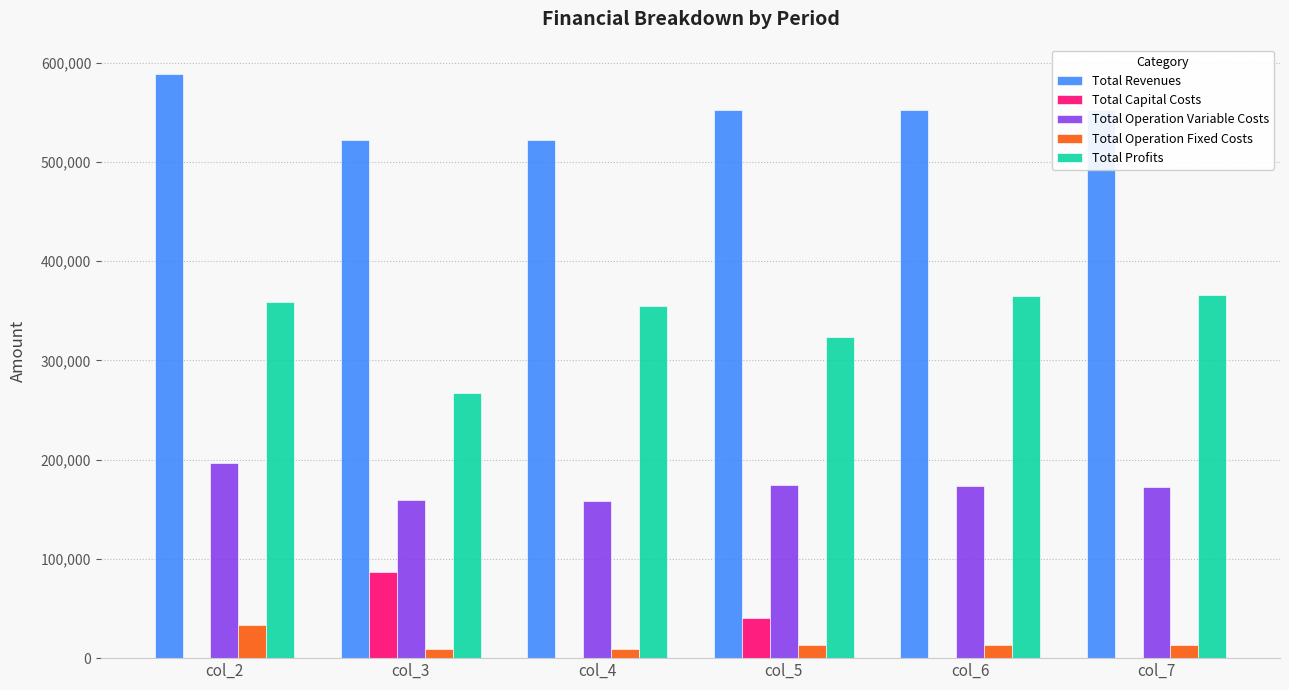

Does the chart contain stacked bars?

No